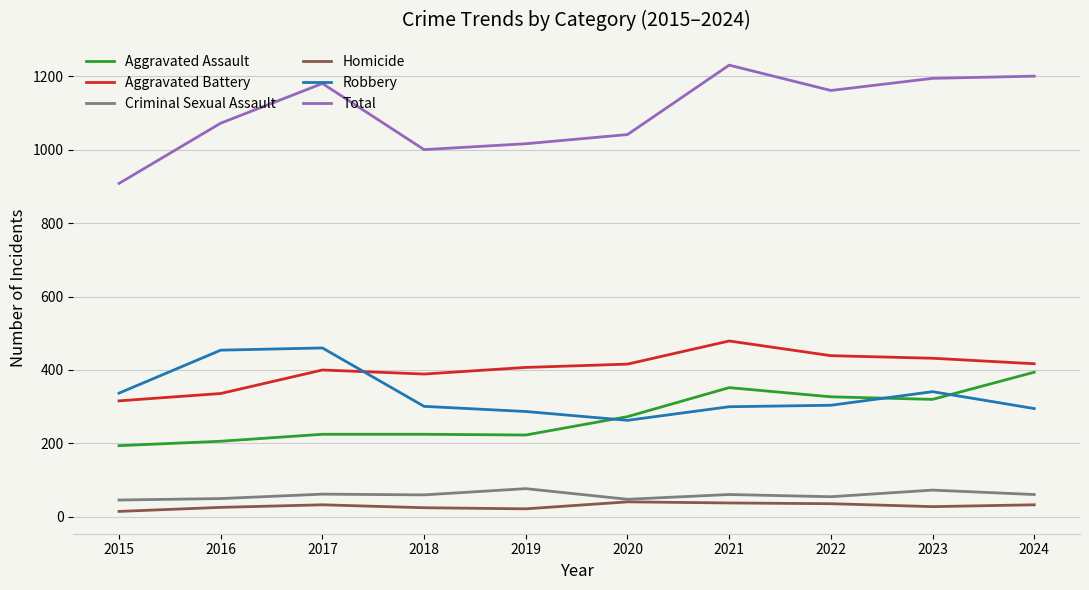

What is the sum of all Aggravated Assault values?

2739